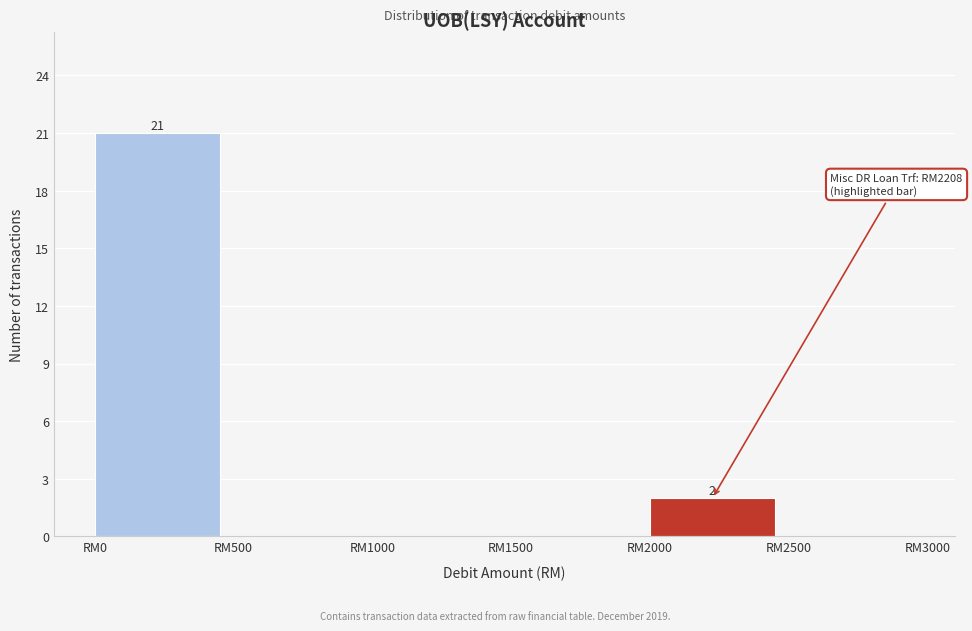

Reading left to right, transcribe all the data shown in this chart.

RM0=21	RM500=0	RM1000=0	RM1500=0	RM2000=2	RM2500=0